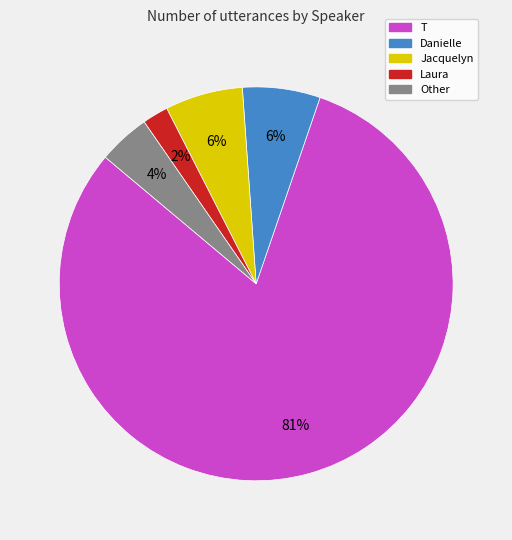

Which slice is the smallest?

Laura